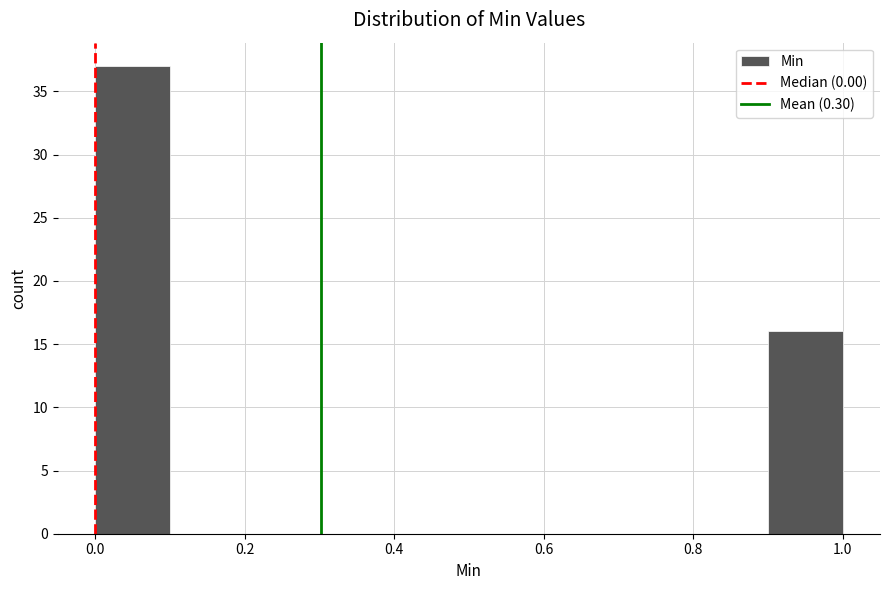

Reading left to right, transcribe this chart: for each bar, give the range it covers on the x-axis and its height. The values are not printed on the chart, so give them approximately, as read against the axis.

0.0 to 0.1: 37
0.1 to 0.2: 0
0.2 to 0.3: 0
0.3 to 0.4: 0
0.4 to 0.5: 0
0.5 to 0.6: 0
0.6 to 0.7: 0
0.7 to 0.8: 0
0.8 to 0.9: 0
0.9 to 1.0: 16